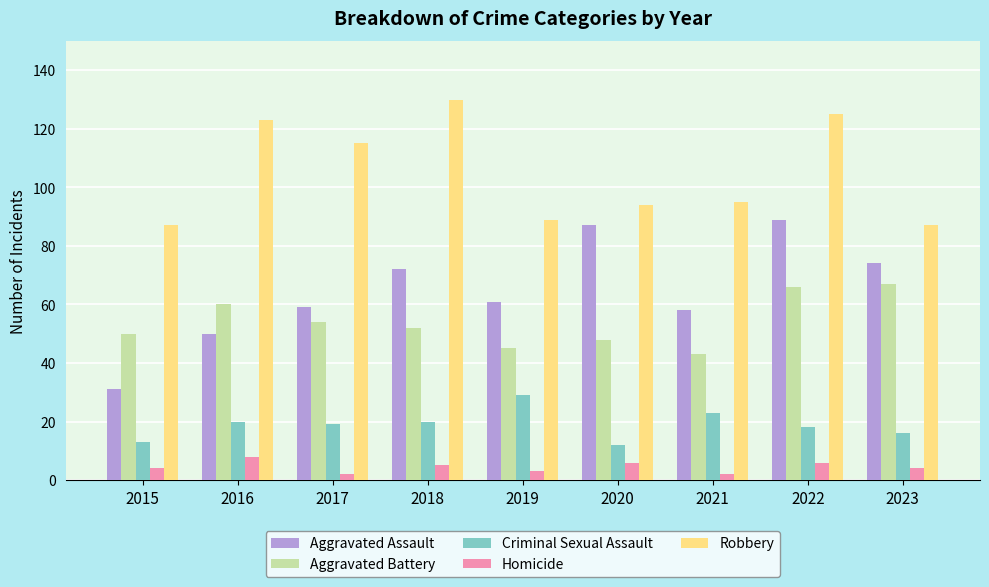

At how many categories does at least one series exceed 13?

9